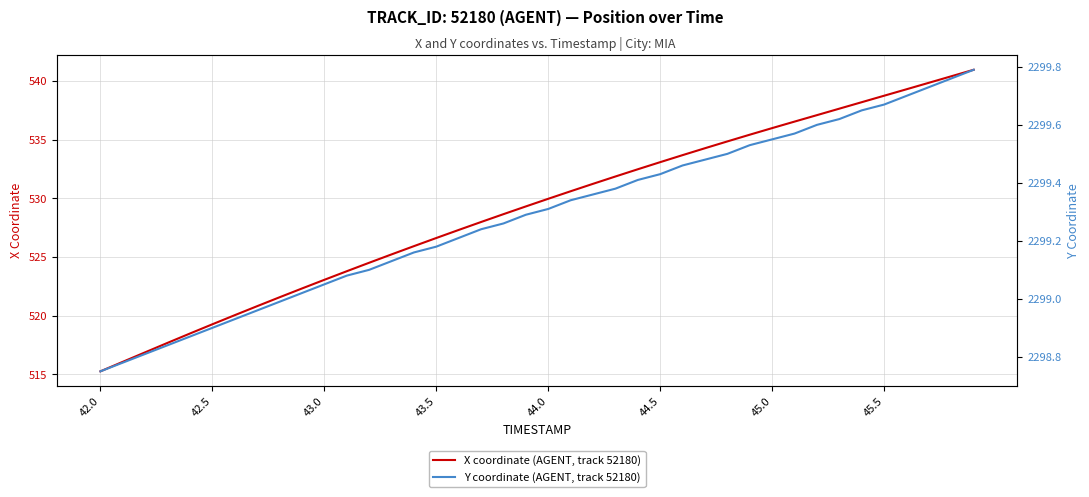

The value of X coordinate (AGENT, track 52180) at 42.0 is 890.6. True or false?

False